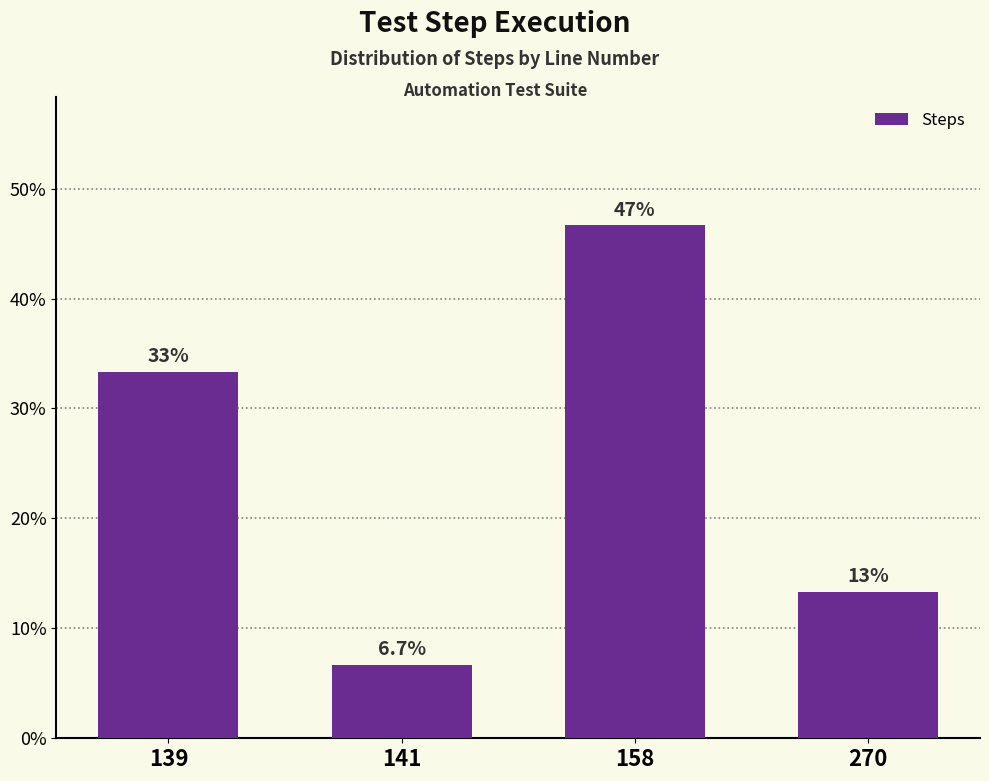

Are the bars grouped side by side (vs. stacked)?

No